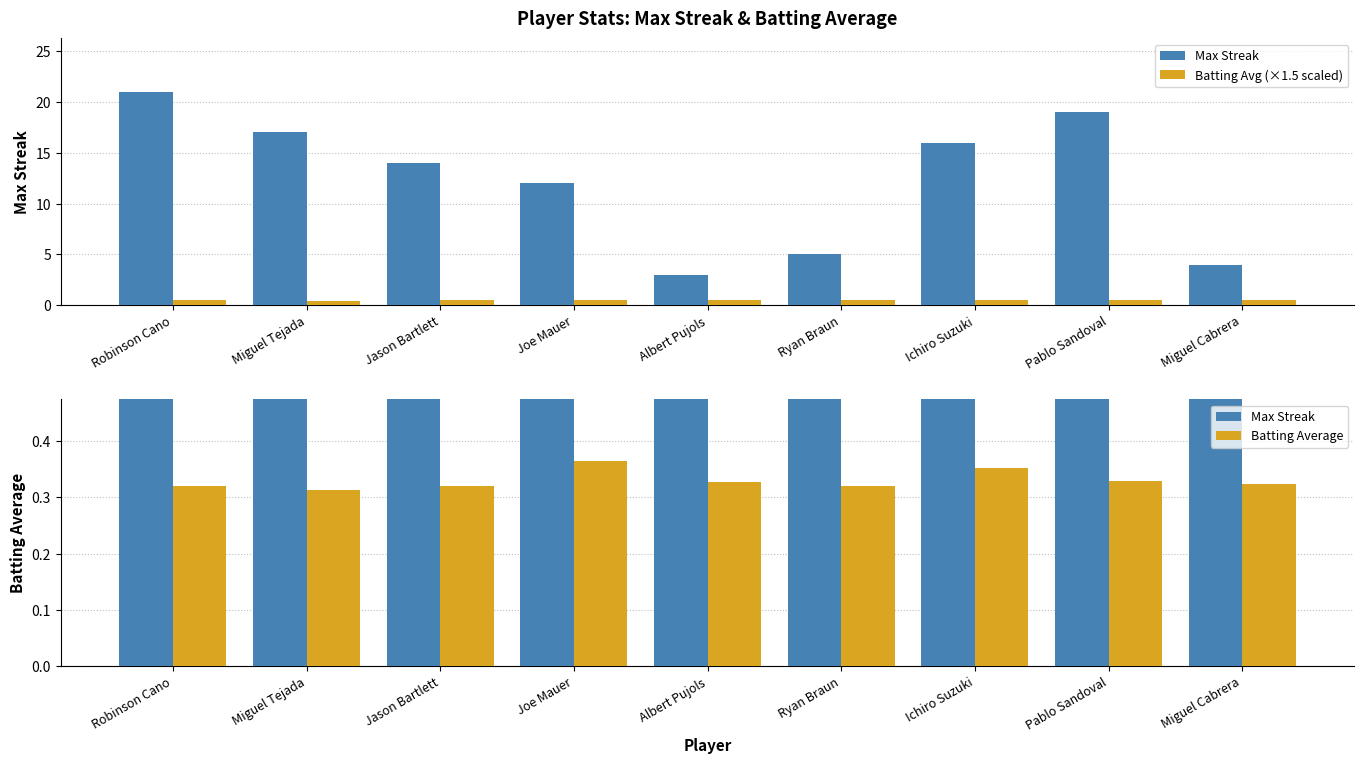

Read the Batting Avg (×1.5 scaled) value at Jason Bartlett.

0.5